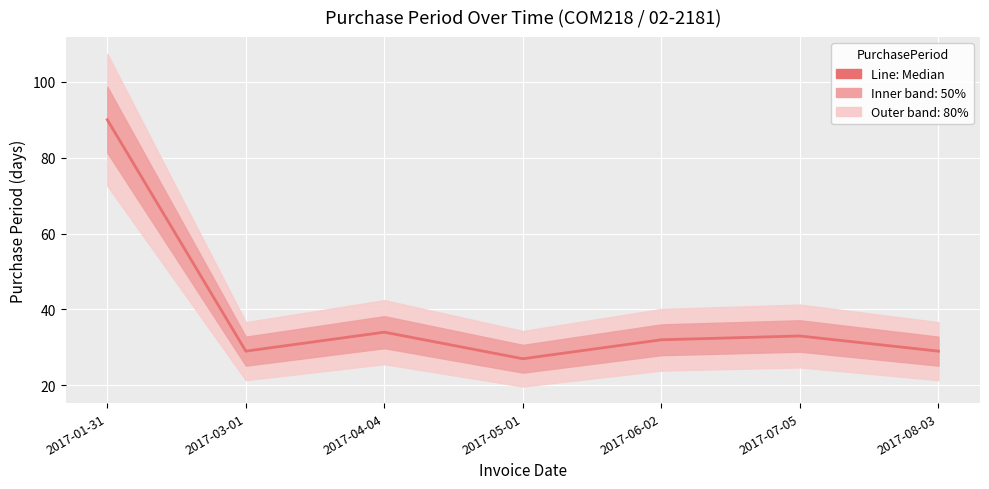

How many values exceed 32?

3